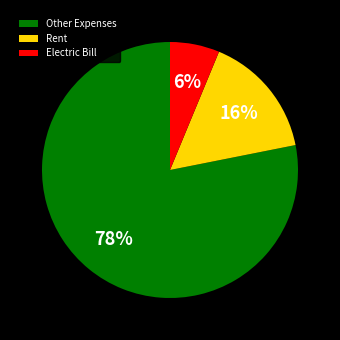

Rank the categories by value from lowest to highest.

Electric Bill, Rent, Other Expenses